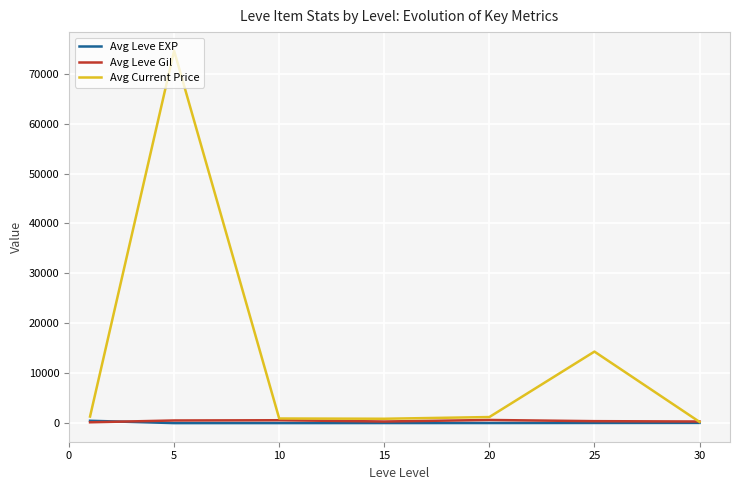

Which series has the largest total across all categories?

Avg Current Price